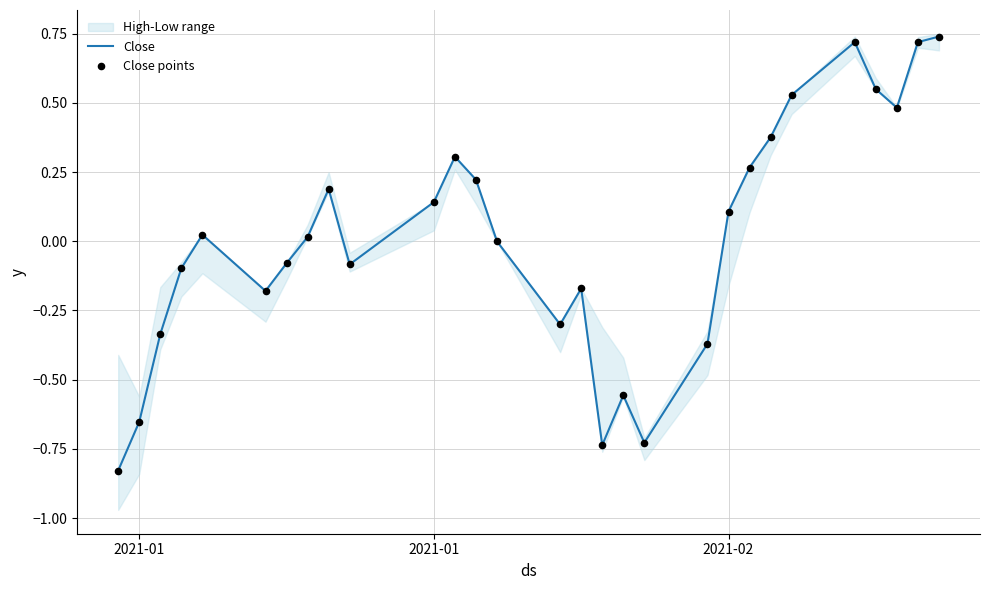

Which series contains the highest Y value?

Close